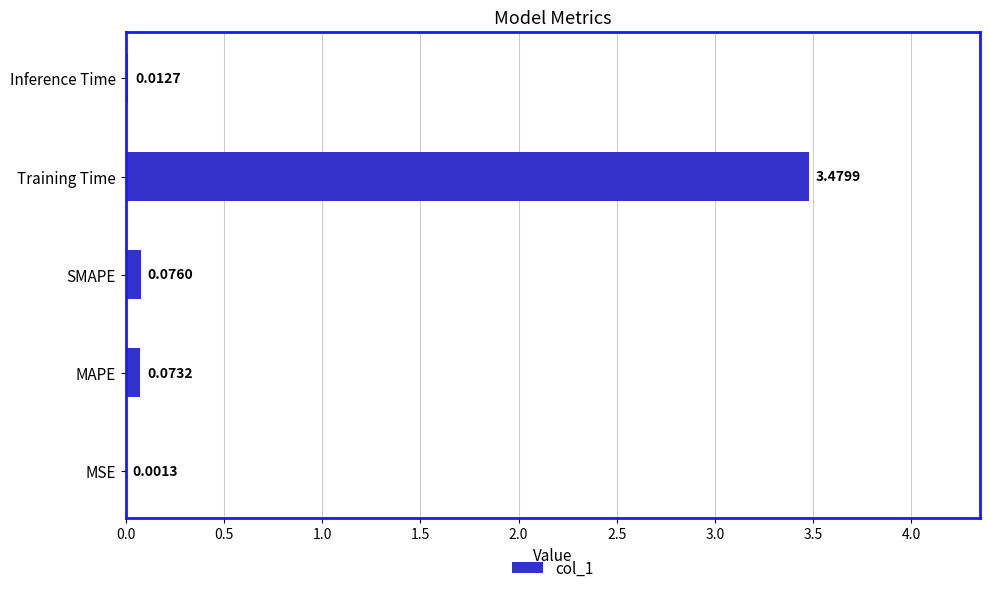

Which has a higher value, MAPE or Inference Time?

MAPE